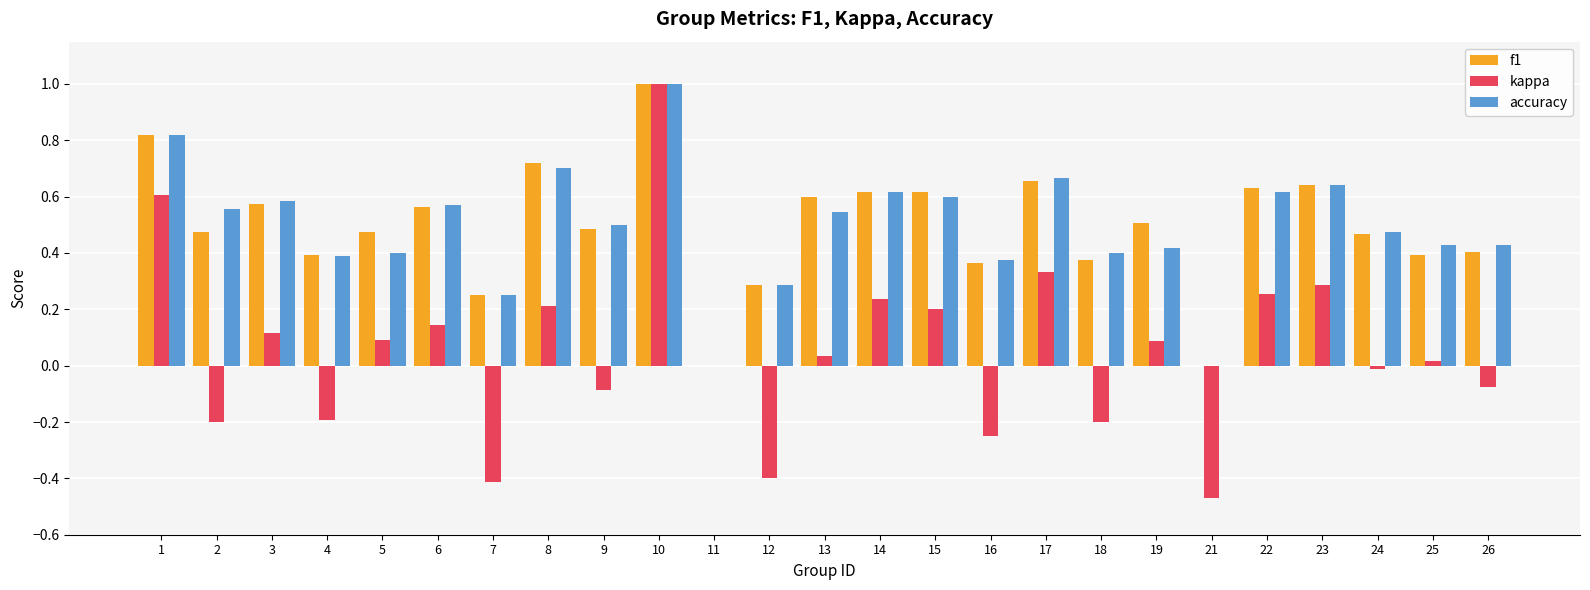

What is the sum of the accuracy values at 15 and 17?

1.3